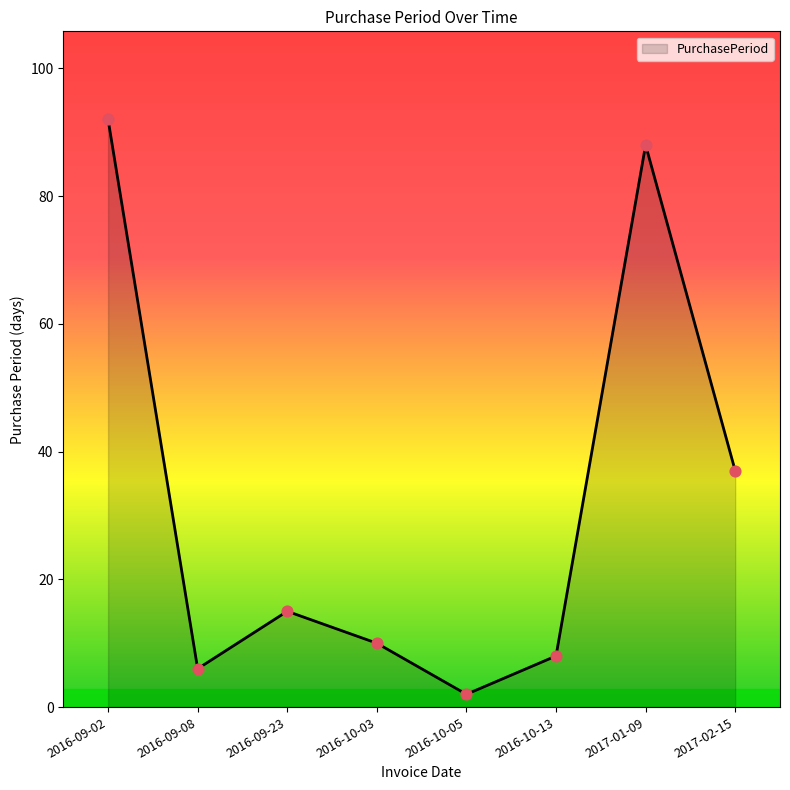

Approximately how many times larger is the value at 2016-09-08 compared to 2016-10-03?

0.6